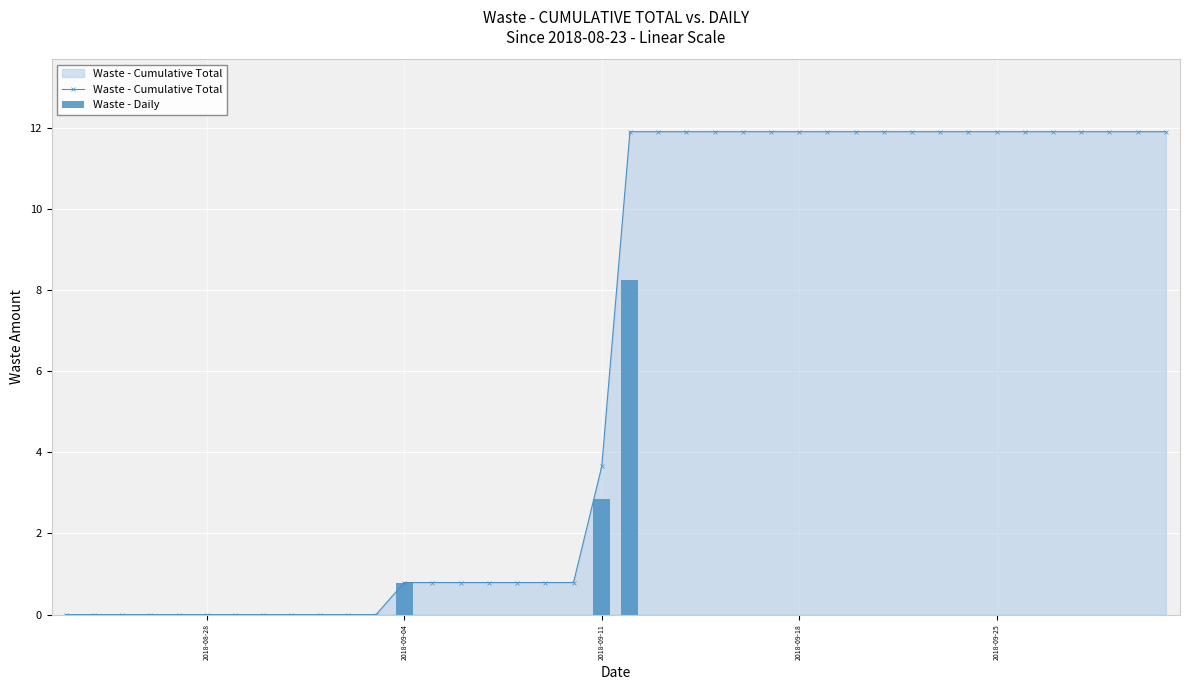

At which label is Waste - Cumulative Total closest to 5?

2018-09-11